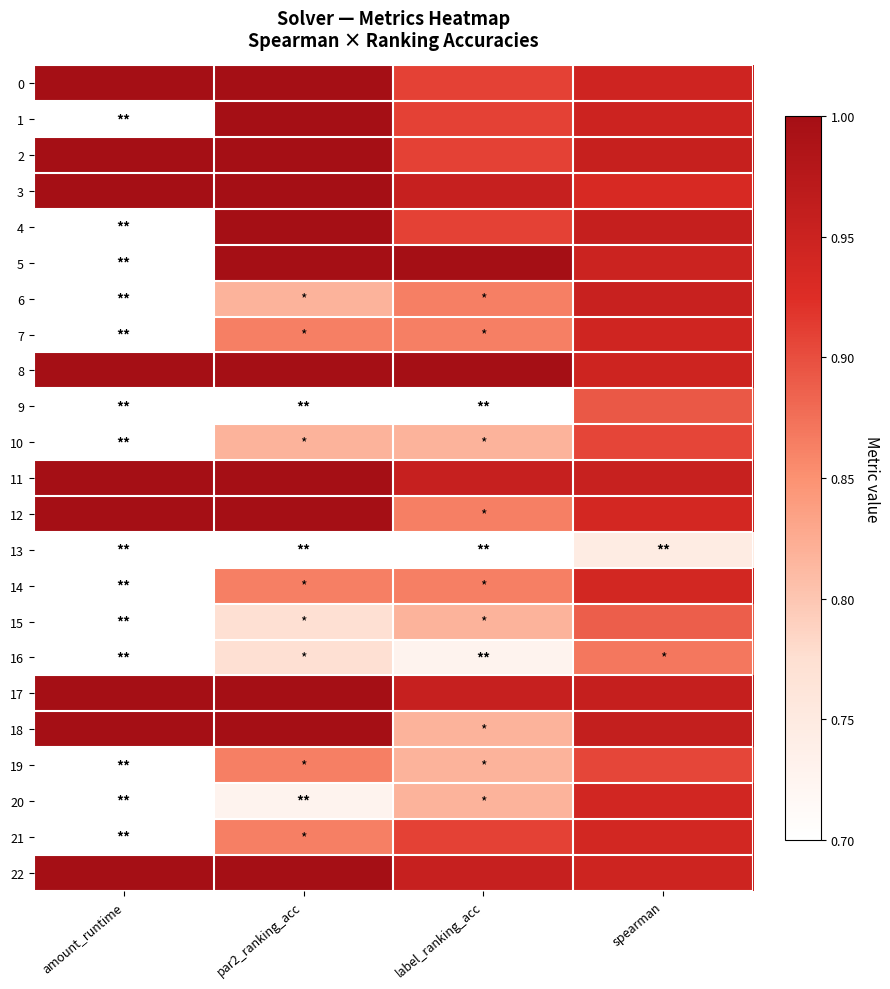

Which series changed the most between label_ranking_acc and spearman?

13